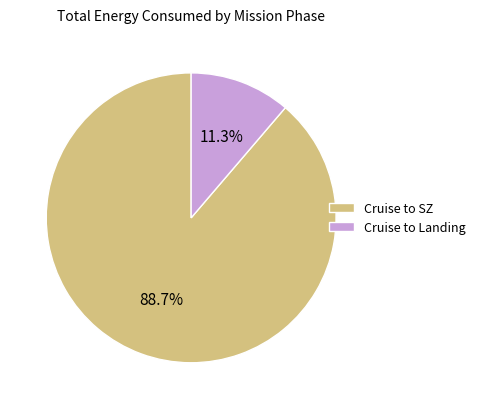

What is the largest slice in the pie chart?

Cruise to SZ